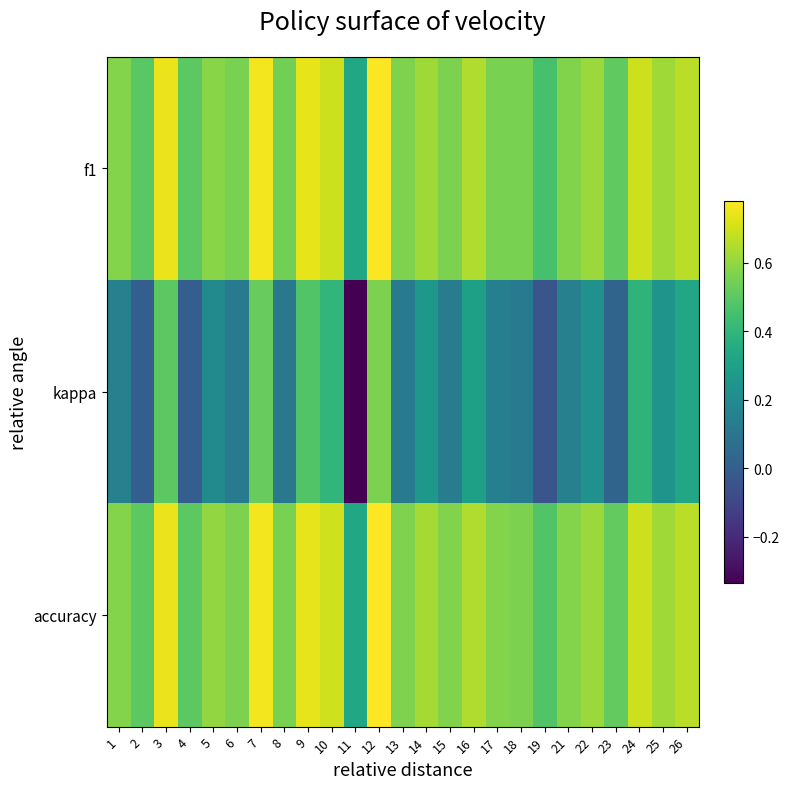

Which series has the largest range (max minus min)?

kappa